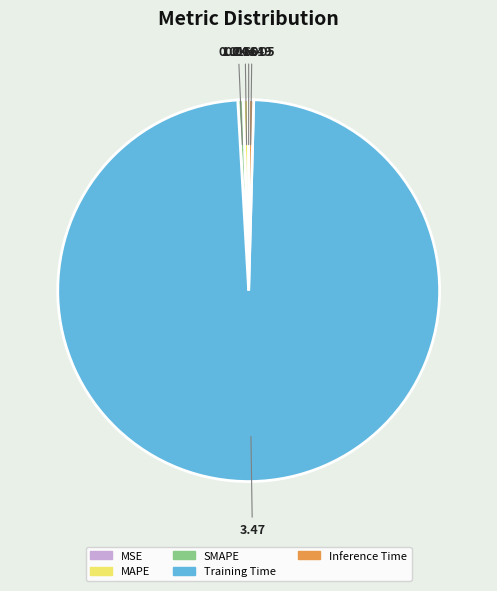

What is the largest slice in the pie chart?

Training Time